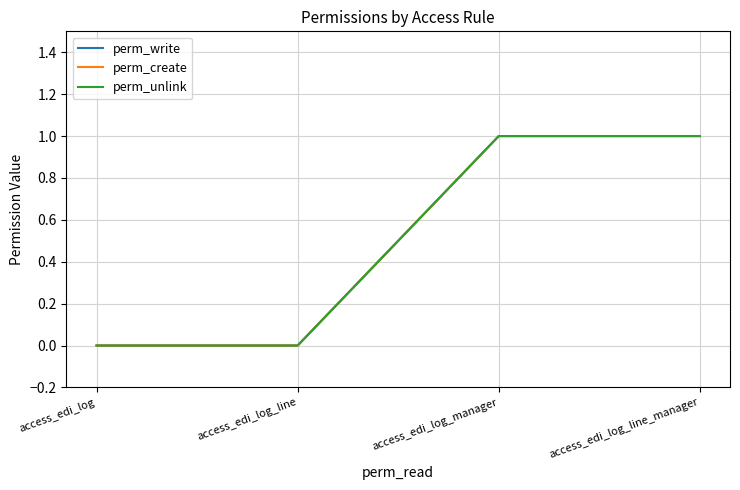

What position from the left is access_edi_log_manager?

3